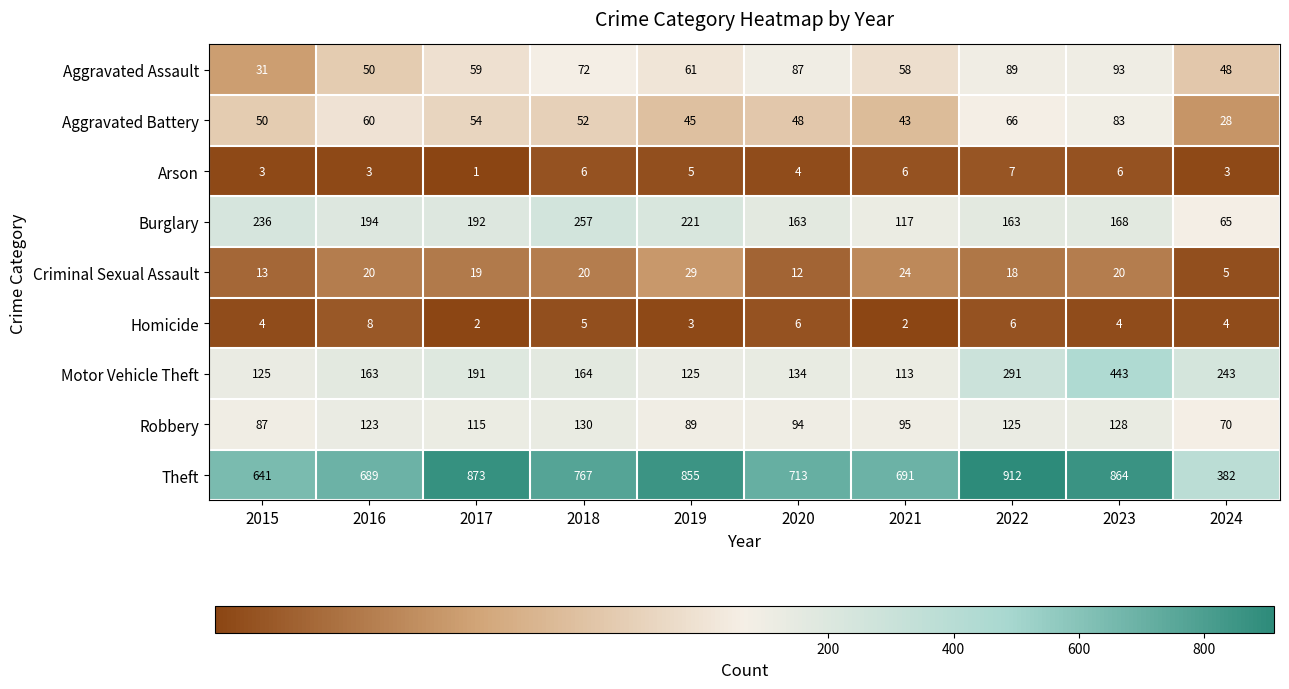

What is the sum of the Robbery values at 2024 and 2017?

185